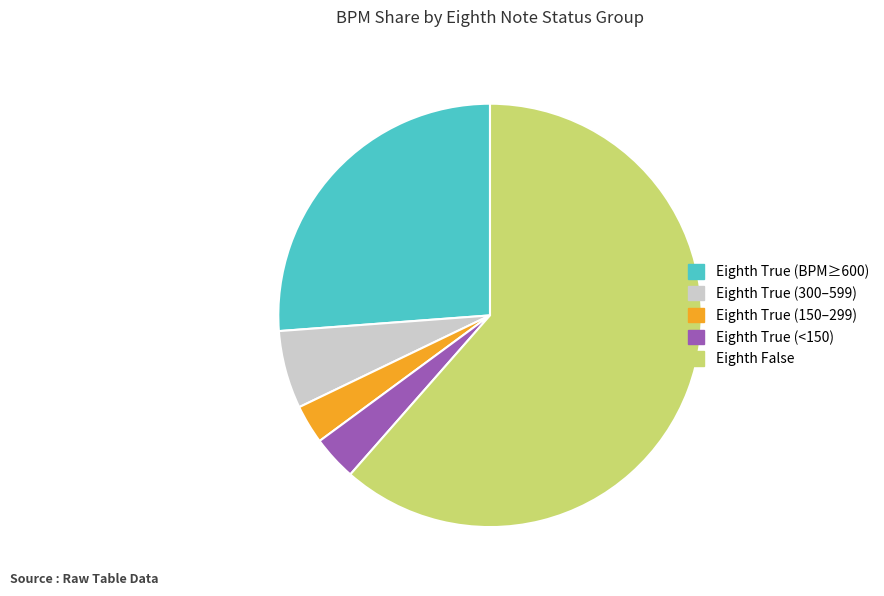

True or false: Eighth True (BPM≥600) accounts for 41% of the total.

False